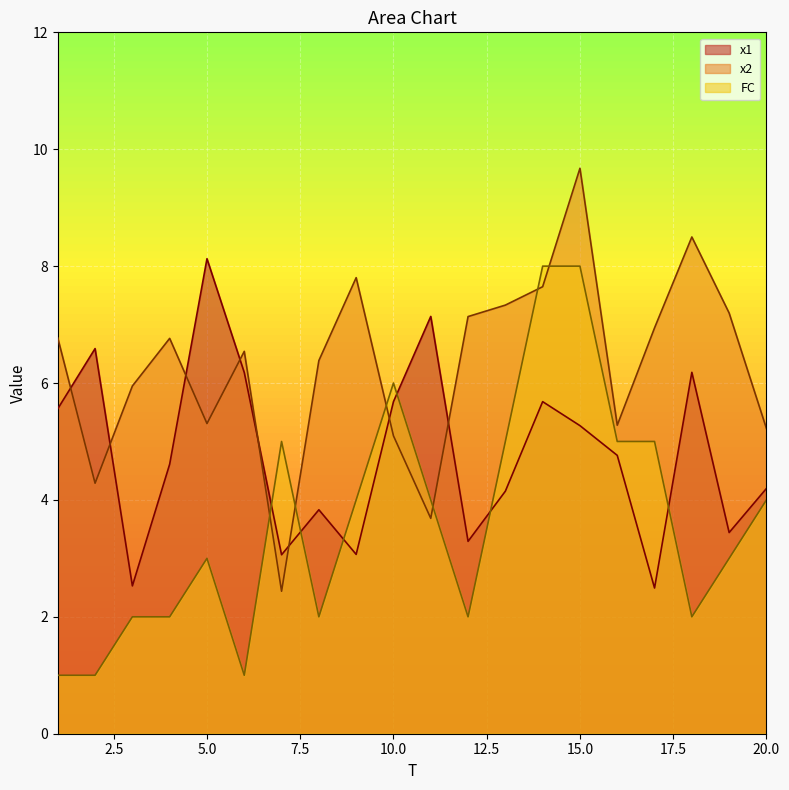

Where is the first local maximum for FC?

5